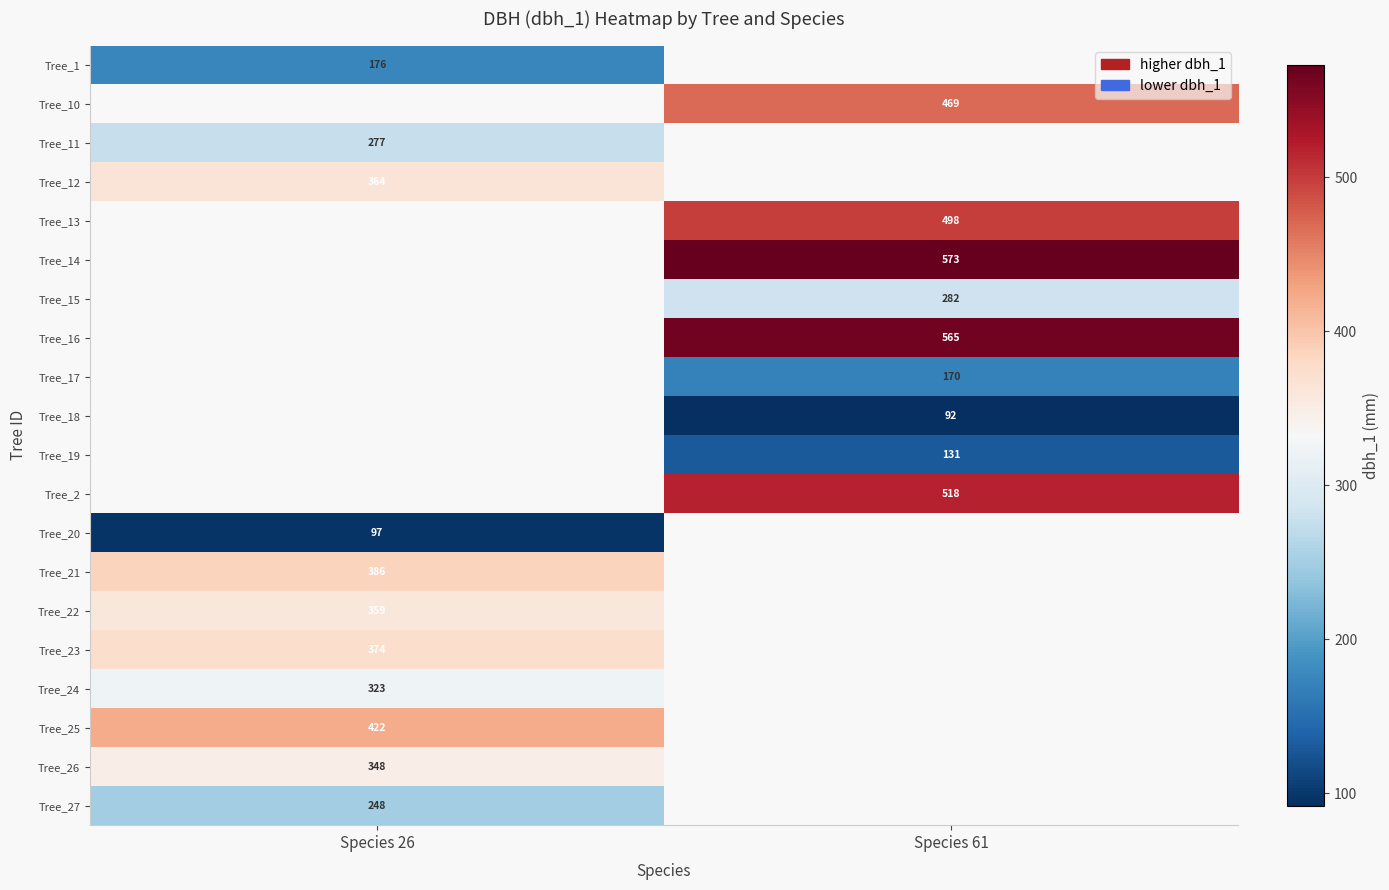

What is the smallest value displayed?

92.0